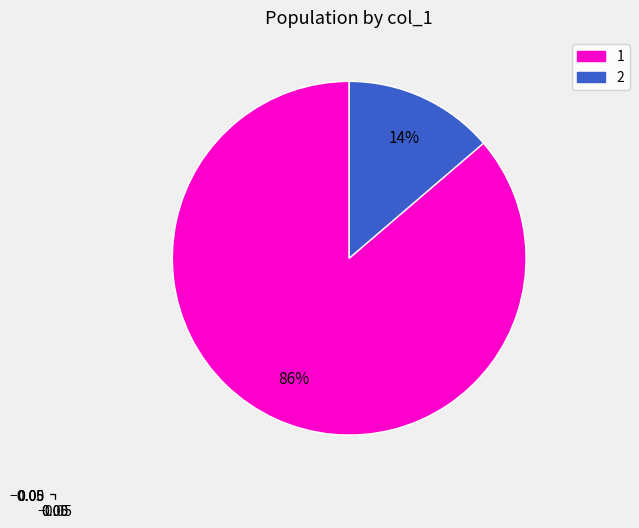

What is the smallest slice in the pie chart?

2